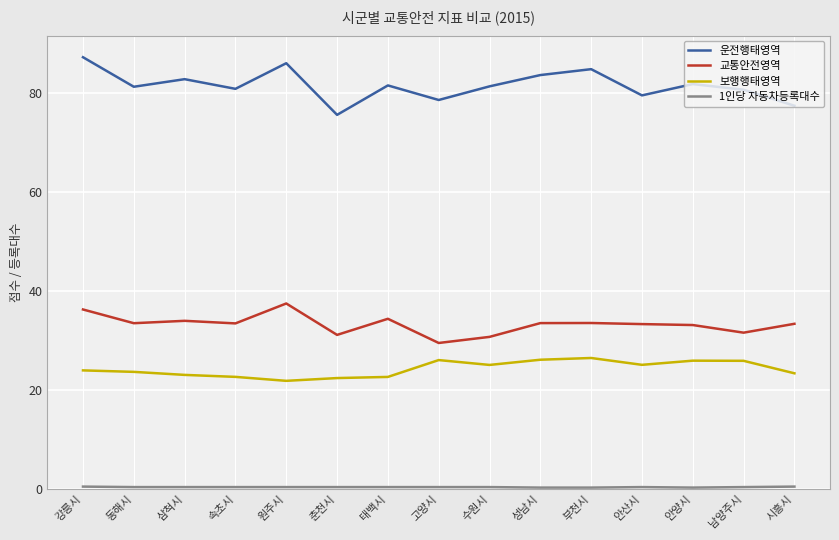

The 보행행태영역 series shows 25.1 at 수원시. True or false?

True